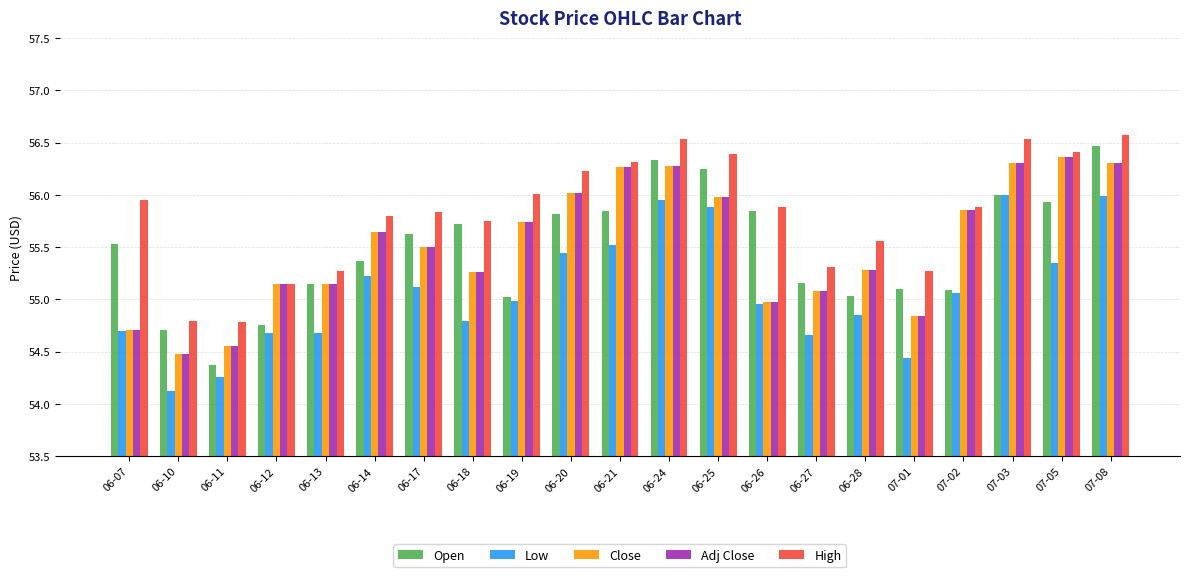

What is the label of the 12th bar from the right?

06-20